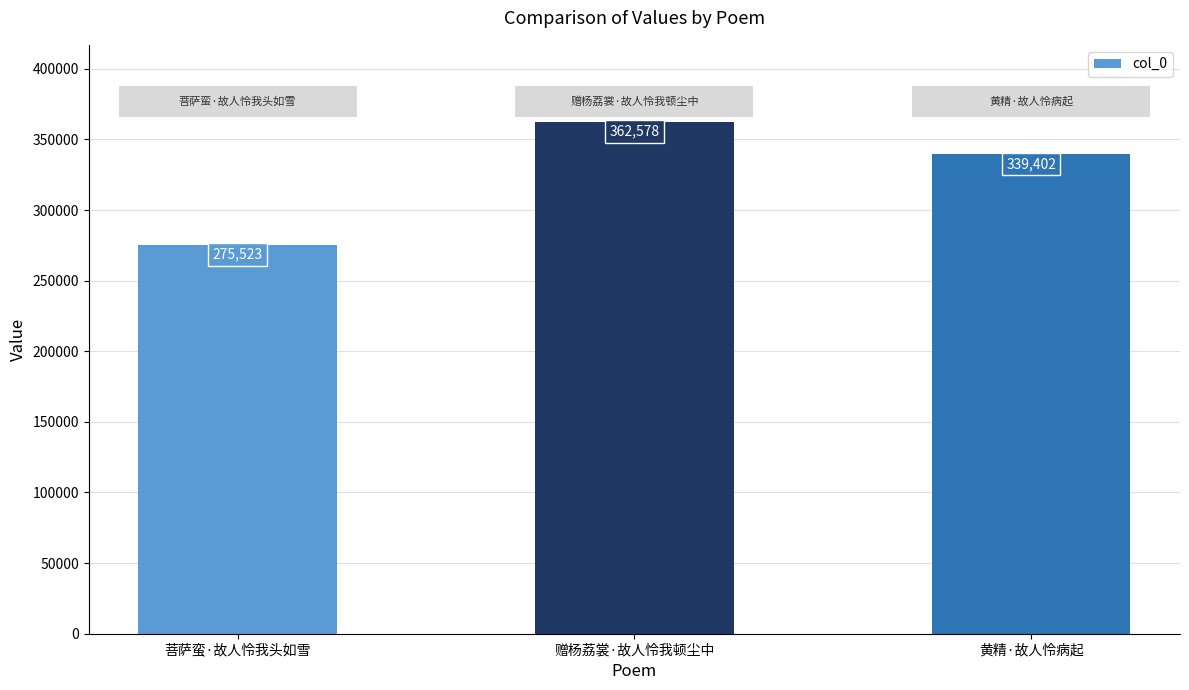

List the labels in order of value, smallest first.

菩萨蛮·故人怜我头如雪, 黄精·故人怜病起, 赠杨荔裳·故人怜我顿尘中